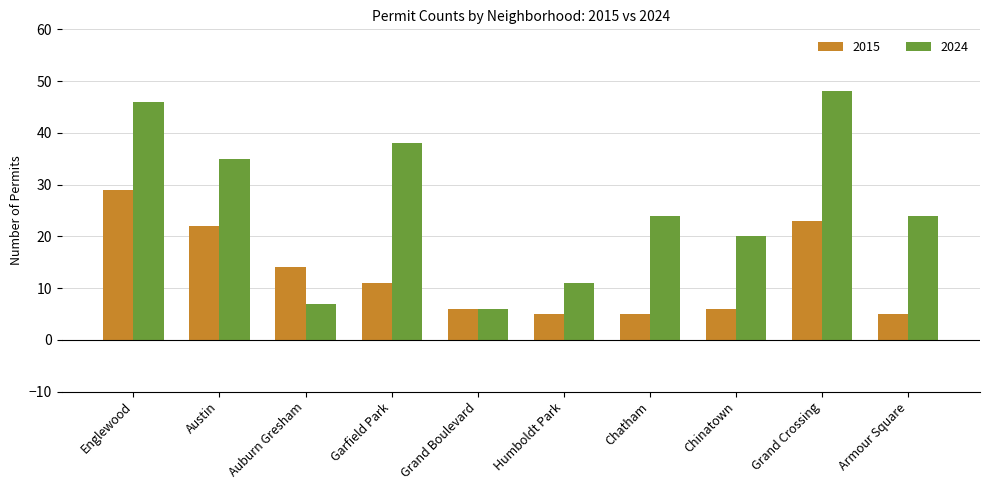

What is the sum of all 2024 values?

259